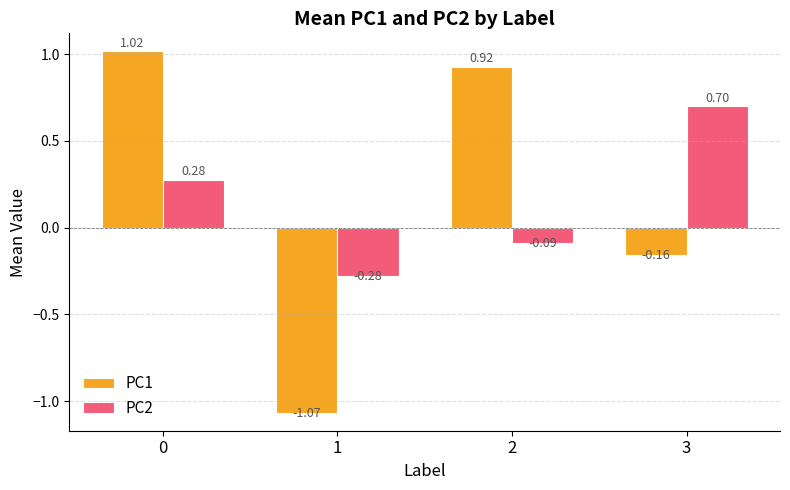

How many data points in PC1 are less than 0?

2